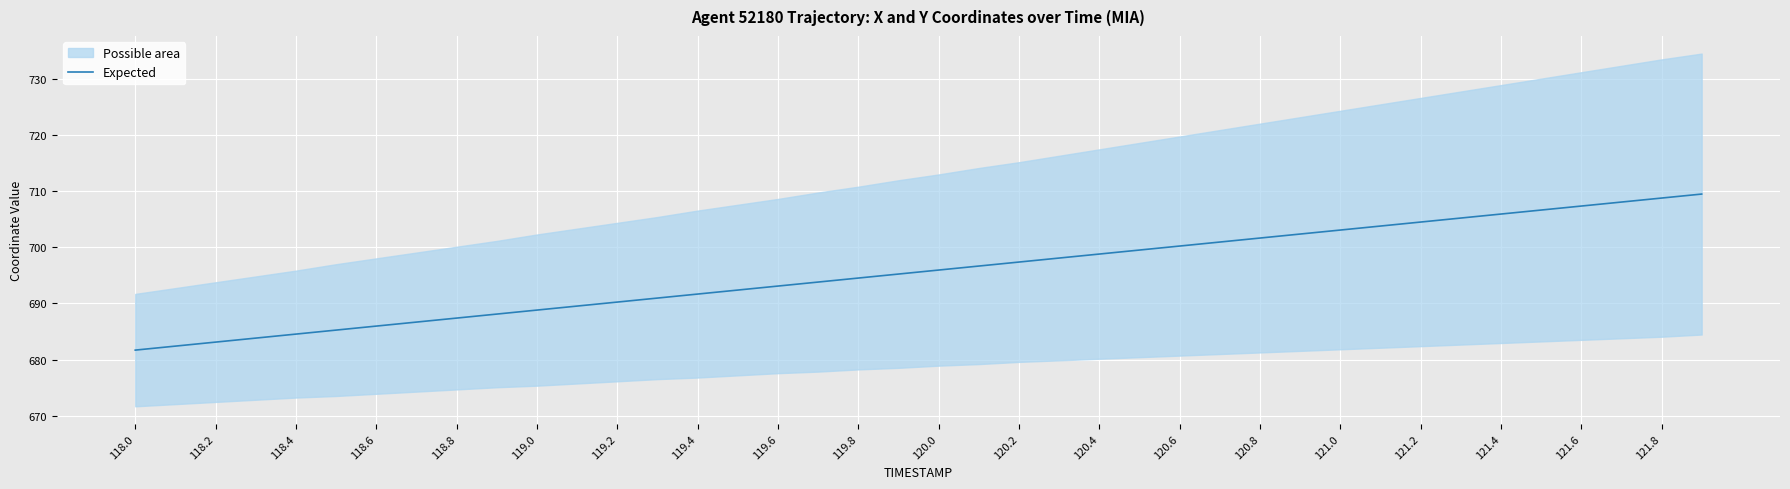

What is the difference between the maximum and minimum values?

27.8